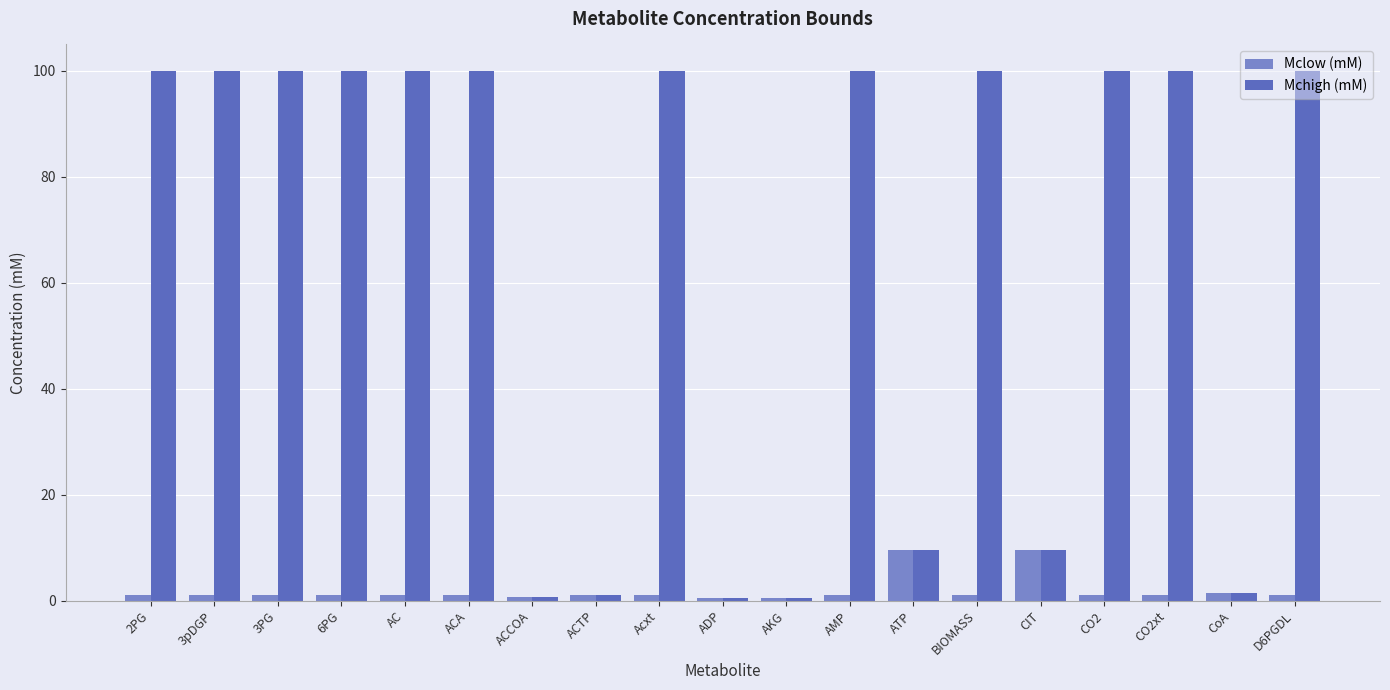

Is the value of Mchigh (mM) at D6PGDL greater than the value of Mclow (mM) at D6PGDL?

Yes